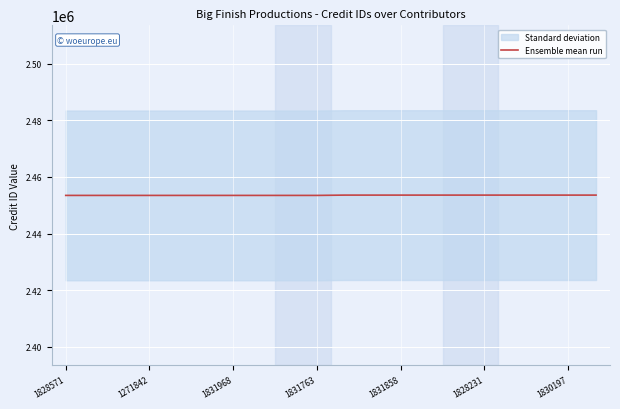

The value of Ensemble mean run at 1831968 is 1378634. True or false?

False